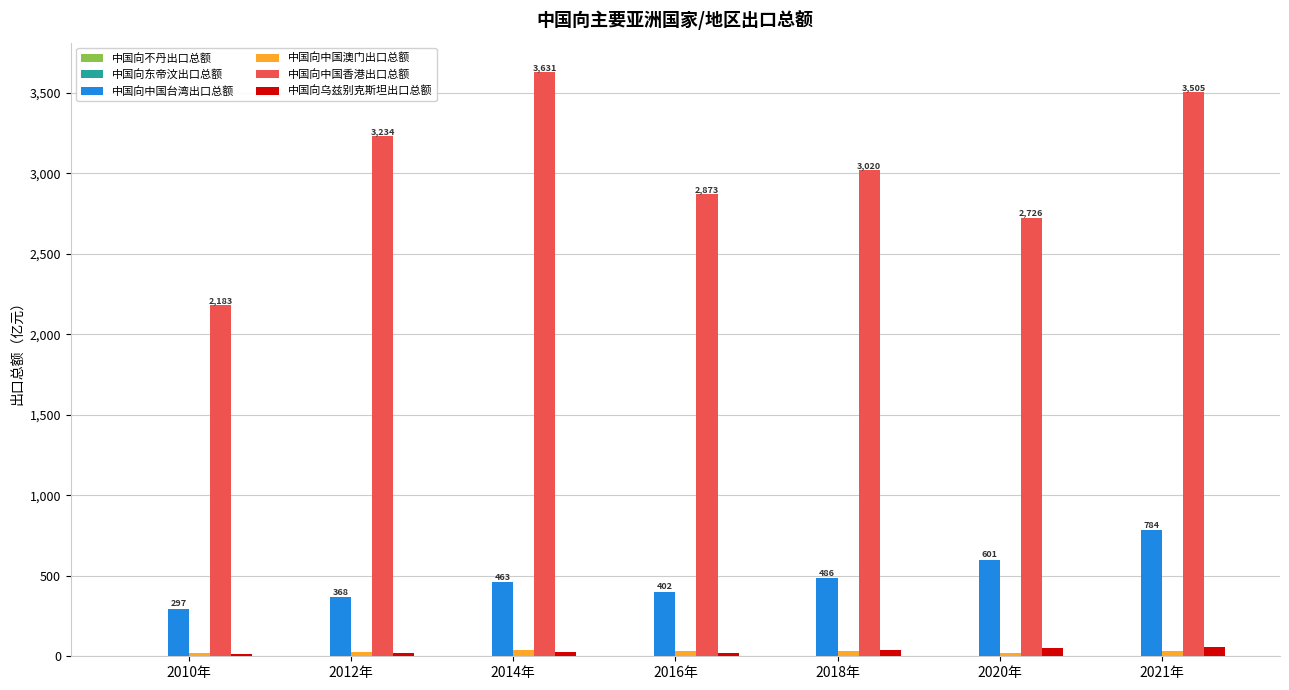

What is the greatest value displayed?

3630.8